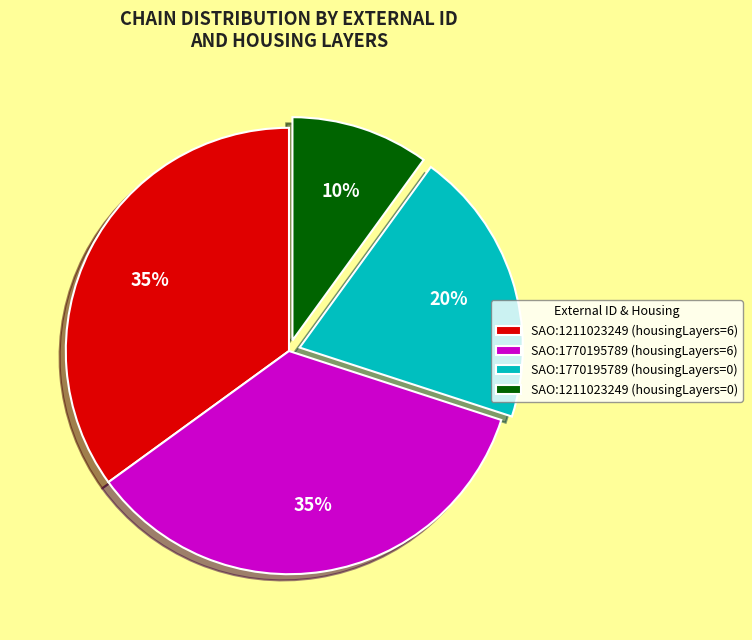

The SAO:1211023249 (housingLayers=0) slice represents 1% of the pie. True or false?

False